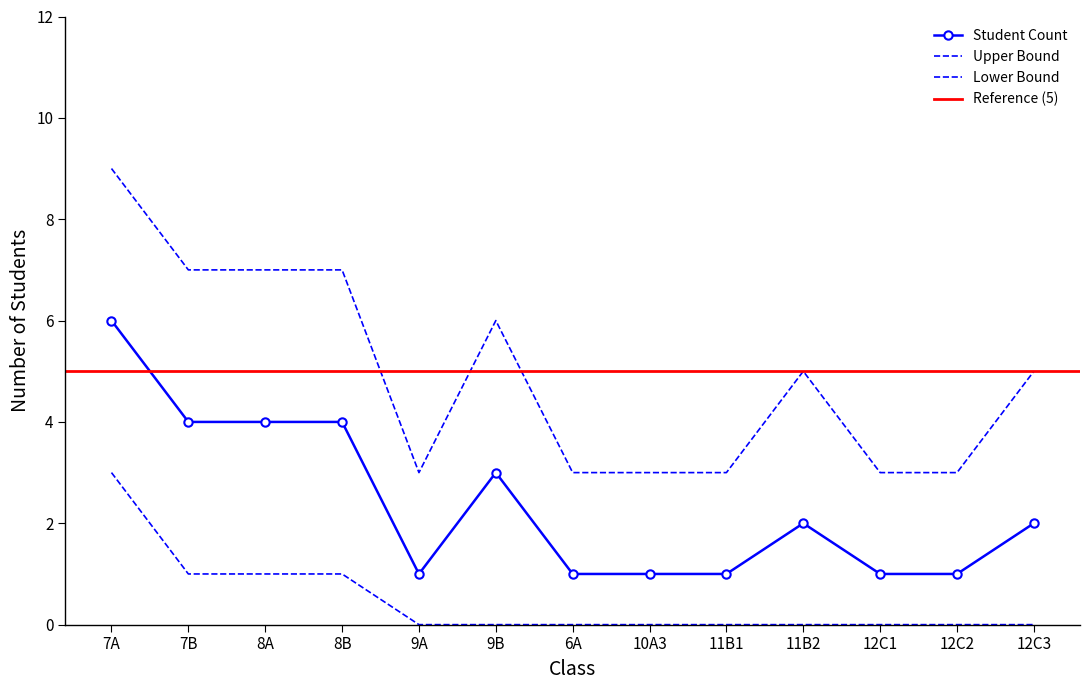

Which label corresponds to the smallest value in the chart?

9A